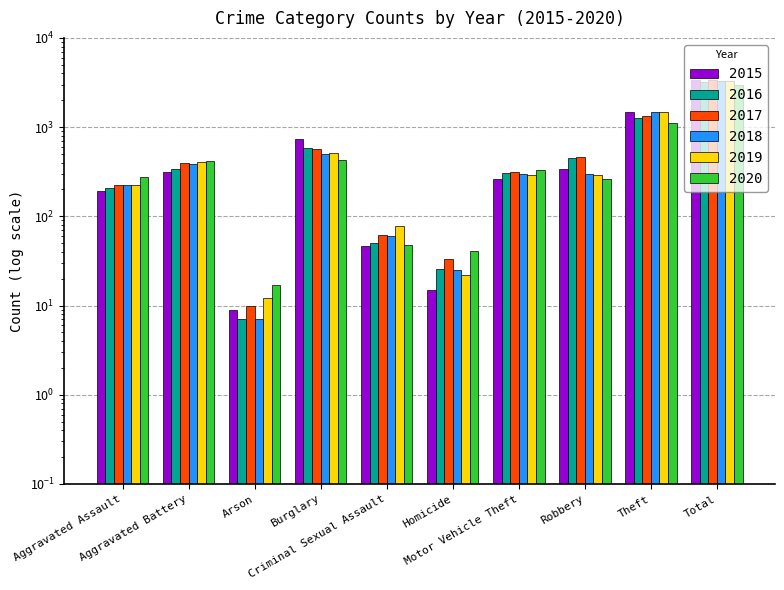

What is the difference between the maximum and minimum values in the 2017 series?

3393